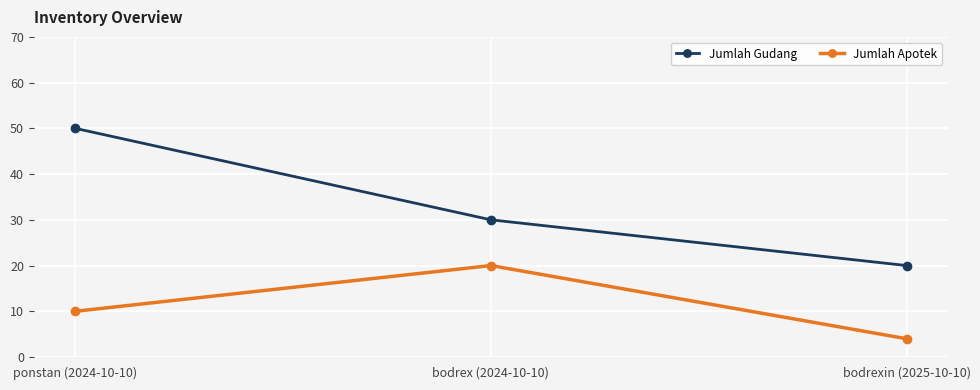

Does the chart display data point markers on the line(s)?

Yes